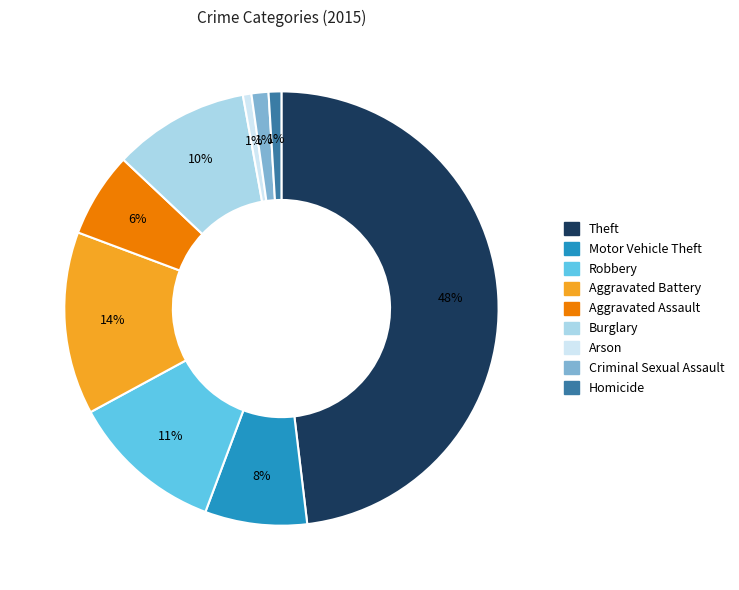

What percentage is the Aggravated Battery slice, to the nearest percent?

14%